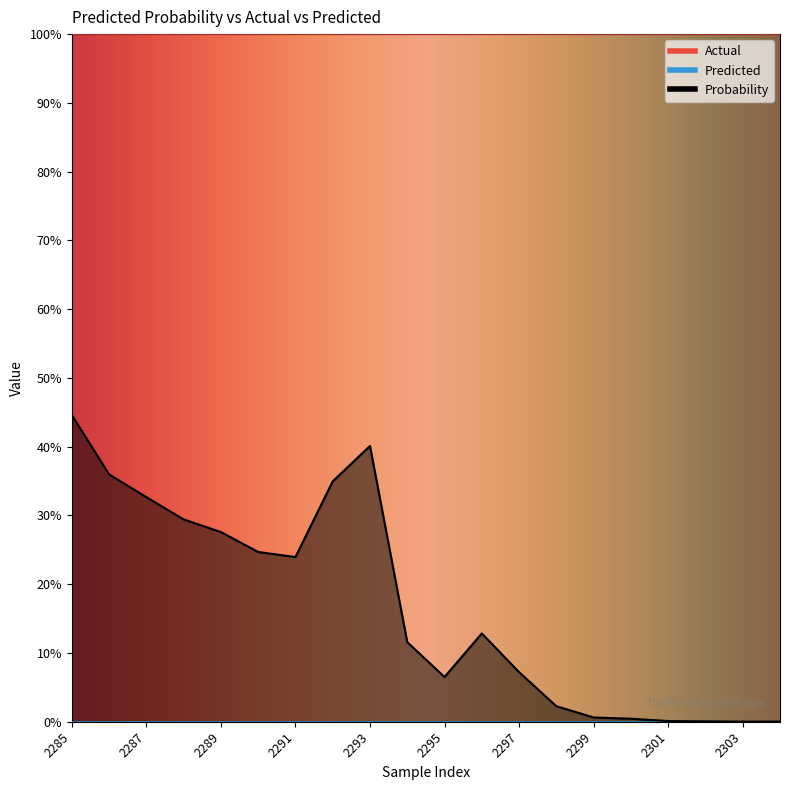

Reading left to right, list all the values displayed in this chart.

Probability: 2285=0.4	2286=0.4	2287=0.3	2288=0.3	2289=0.3	2290=0.2	2291=0.2	2292=0.3	2293=0.4	2294=0.1	2295=0.1	2296=0.1	2297=0.1	2298=0.0	2299=0.0	2300=0.0	2301=0.0	2302=0.0	2303=0.0	2304=0.0
Actual: 2285=1.0	2286=1.0	2287=1.0	2288=1.0	2289=1.0	2290=1.0	2291=1.0	2292=1.0	2293=1.0	2294=1.0	2295=1.0	2296=1.0	2297=1.0	2298=1.0	2299=1.0	2300=1.0	2301=1.0	2302=1.0	2303=1.0	2304=1.0
Predicted: 2285=0.0	2286=0.0	2287=0.0	2288=0.0	2289=0.0	2290=0.0	2291=0.0	2292=0.0	2293=0.0	2294=0.0	2295=0.0	2296=0.0	2297=0.0	2298=0.0	2299=0.0	2300=0.0	2301=0.0	2302=0.0	2303=0.0	2304=0.0